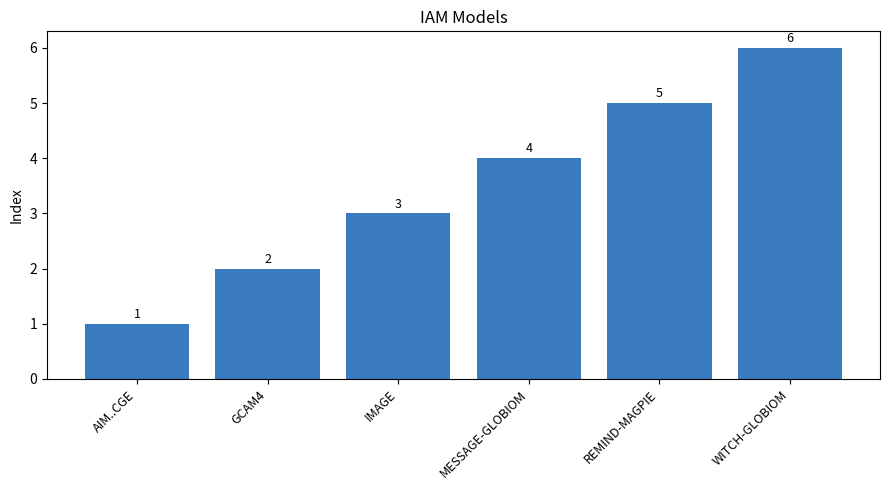

Count the values in the range 2 to 5.

4